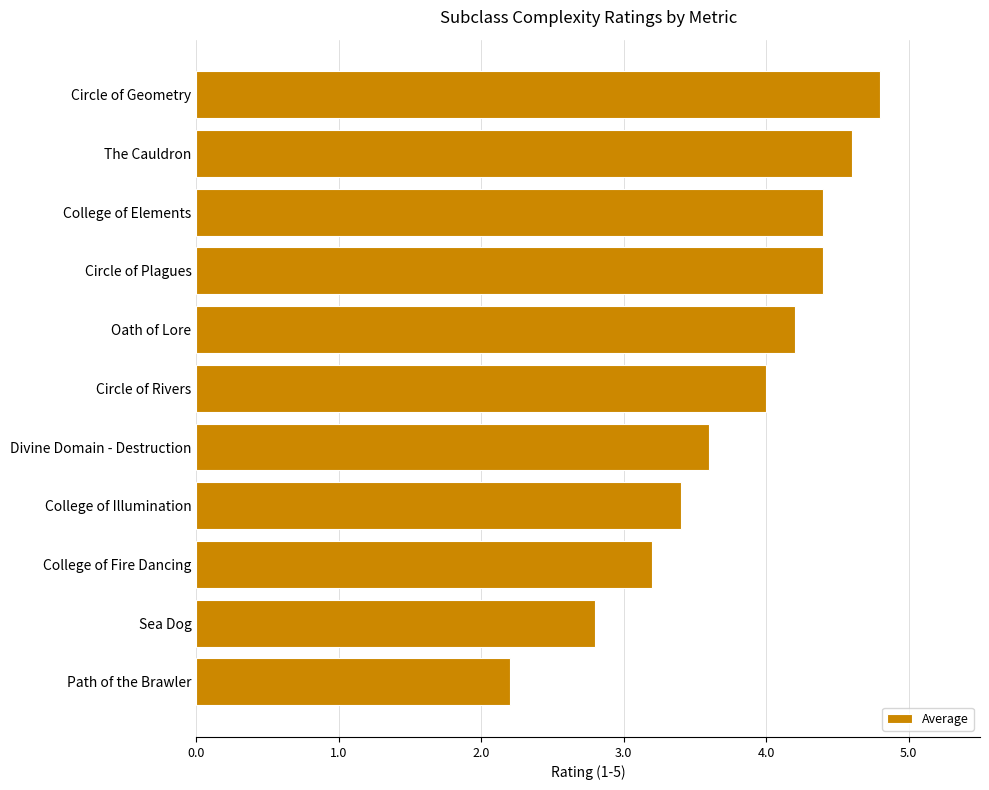

Reading top to bottom, what are all the values shown in this chart?

4.8	4.6	4.4	4.4	4.2	4.0	3.6	3.4	3.2	2.8	2.2